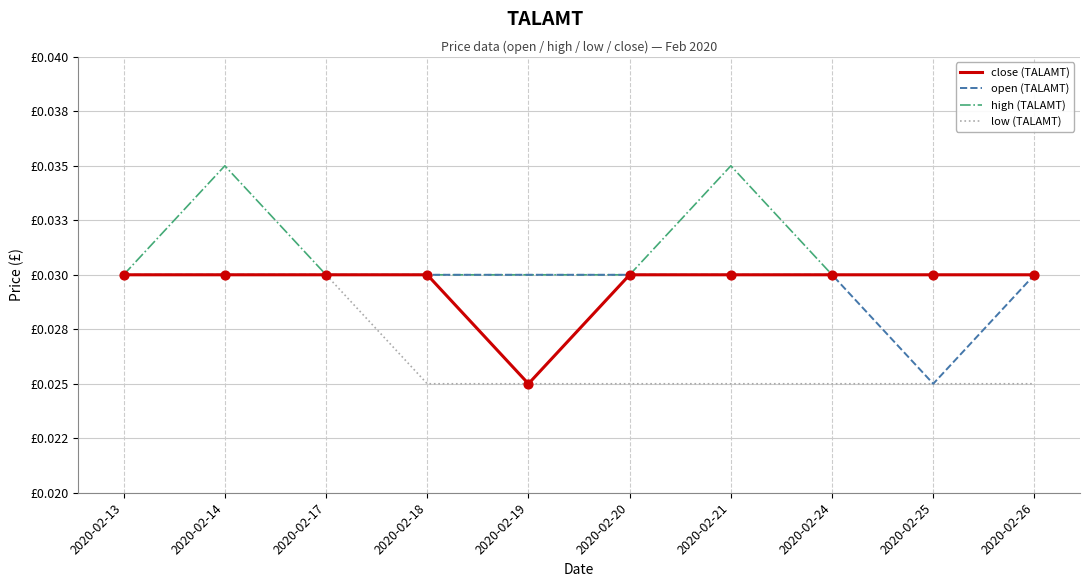

Is this an area chart (filled region under the line)?

No